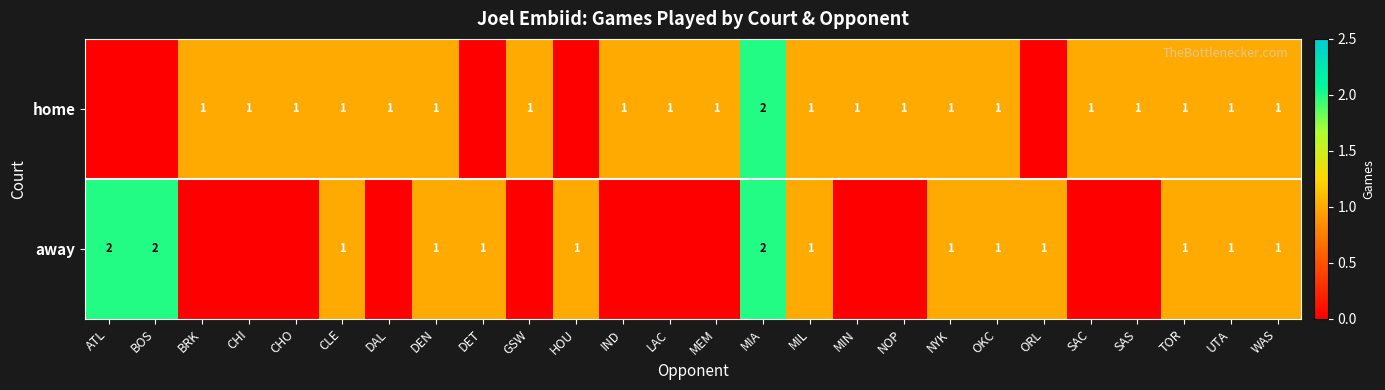

True or false: home has a value of 0 at SAS.

False